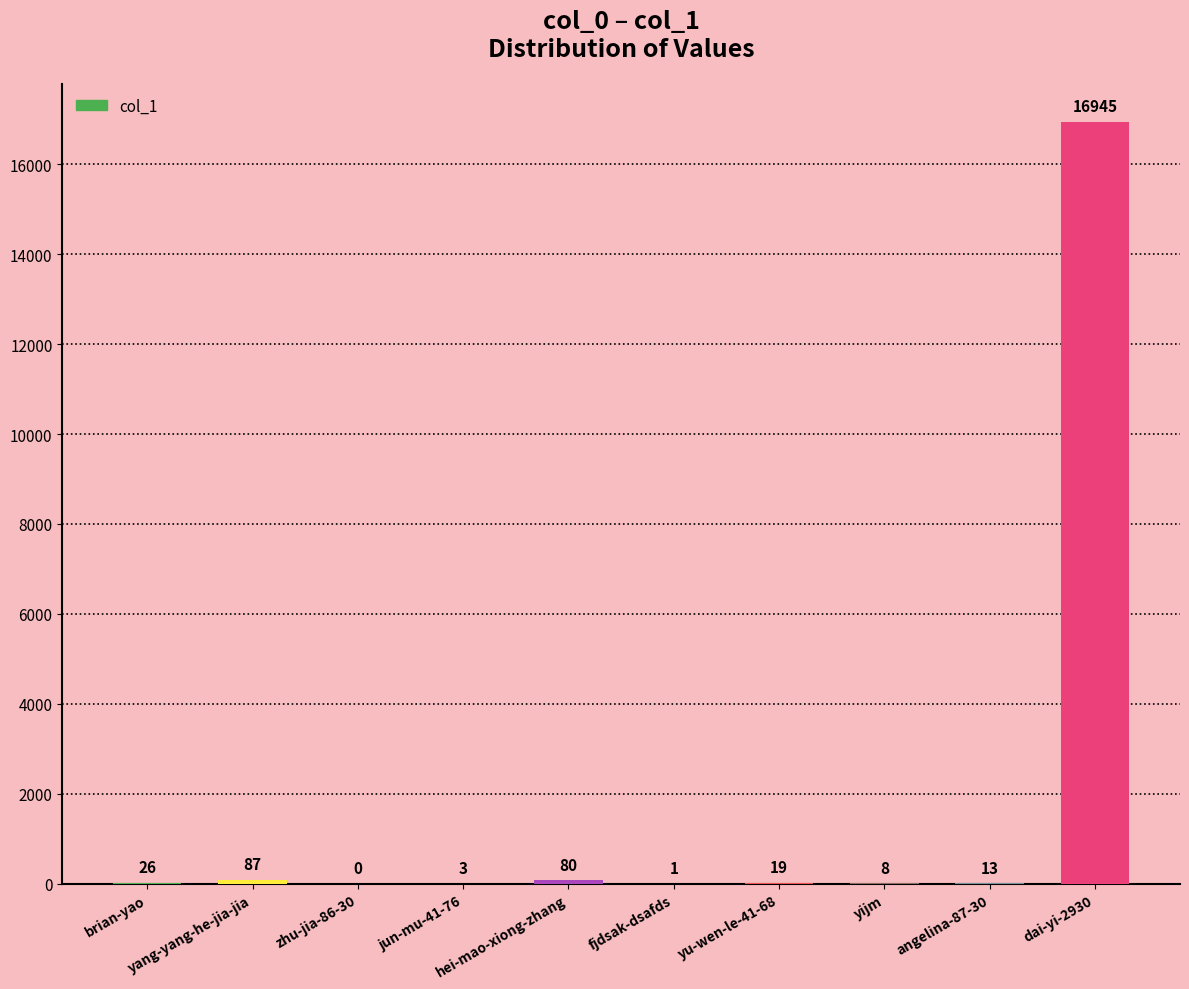

Count the number of data series in this chart.

1